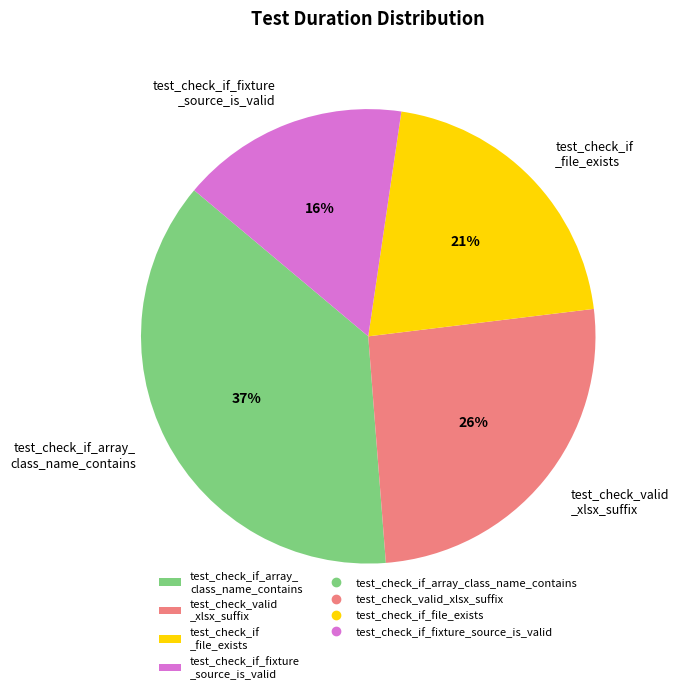

Does any single category account for the majority?

No